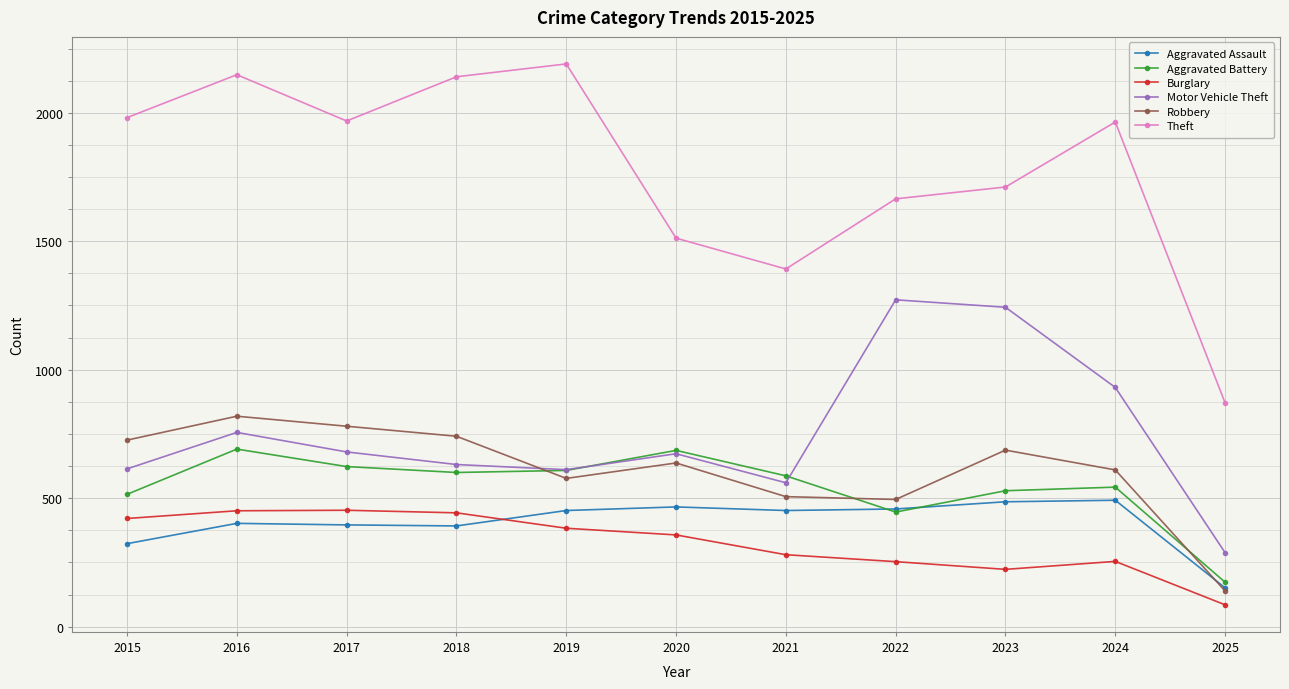

Rank the series by their maximum value, from highest to lowest.

Theft, Motor Vehicle Theft, Robbery, Aggravated Battery, Aggravated Assault, Burglary